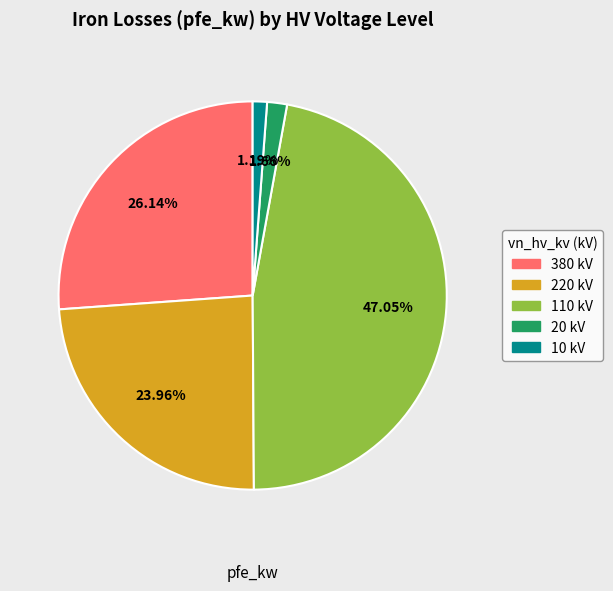

Approximately how many times larger is the value at 110 kV compared to 220 kV?

2.0